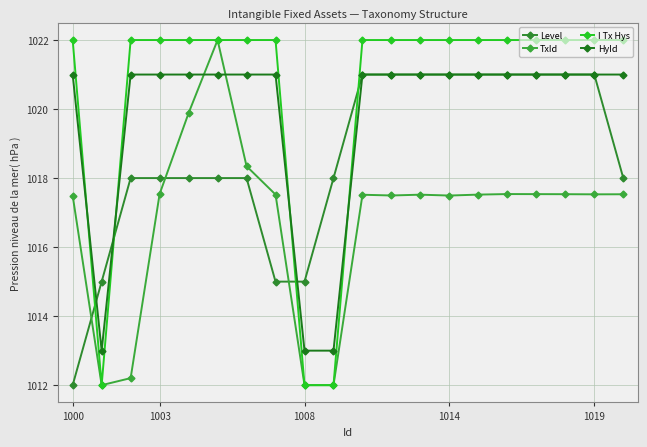

Reading left to right, extract all data points from this chart.

Level: 1012.0	1015.0	1018.0	1018.0	1018.0	1018.0	1018.0	1015.0	1015.0	1018.0	1021.0	1021.0	1021.0	1021.0	1021.0	1021.0	1021.0	1021.0	1021.0	1018.0
TxId: 1017.5	1012.0	1012.2	1017.5	1019.9	1022.0	1018.3	1017.5	1012.0	1012.0	1017.5	1017.5	1017.5	1017.5	1017.5	1017.5	1017.5	1017.5	1017.5	1017.5
I Tx Hys: 1022.0	1012.0	1022.0	1022.0	1022.0	1022.0	1022.0	1022.0	1012.0	1012.0	1022.0	1022.0	1022.0	1022.0	1022.0	1022.0	1022.0	1022.0	1022.0	1022.0
HyId: 1021.0	1013.0	1021.0	1021.0	1021.0	1021.0	1021.0	1021.0	1013.0	1013.0	1021.0	1021.0	1021.0	1021.0	1021.0	1021.0	1021.0	1021.0	1021.0	1021.0